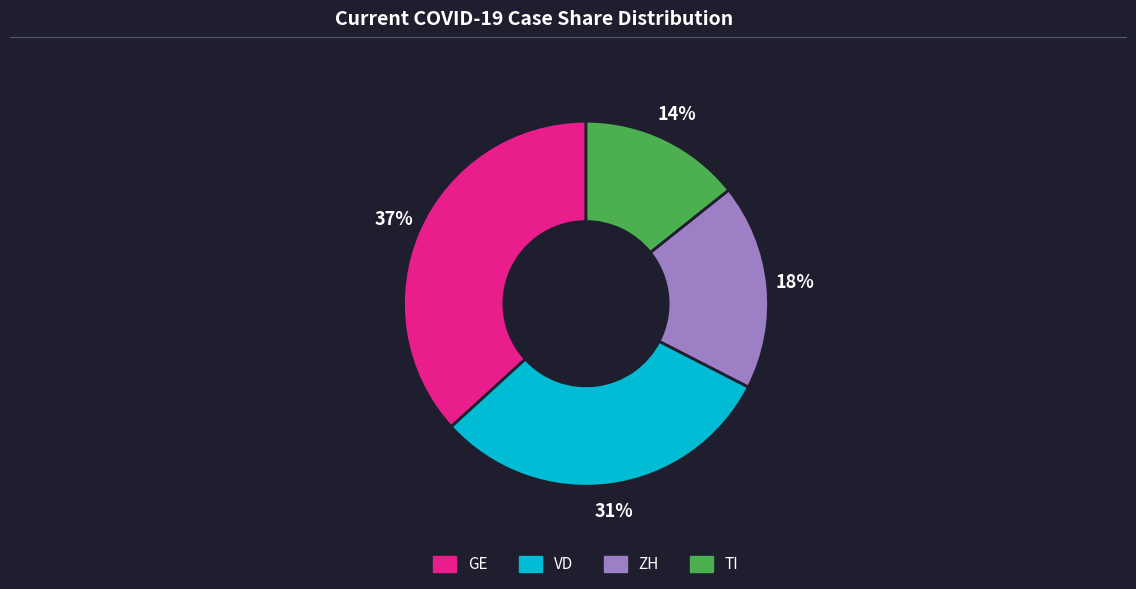

Does any single category account for the majority?

No